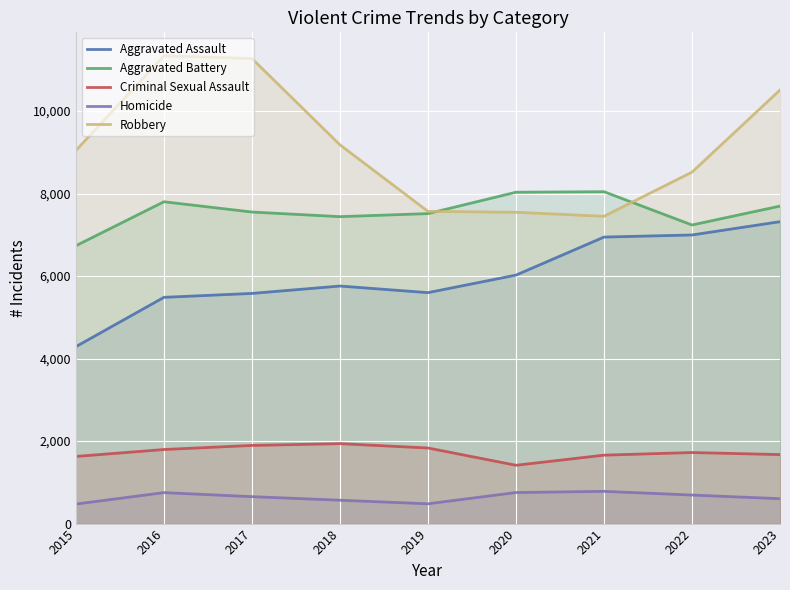

What is the sum of the Homicide values at 2019 and 2015?

954